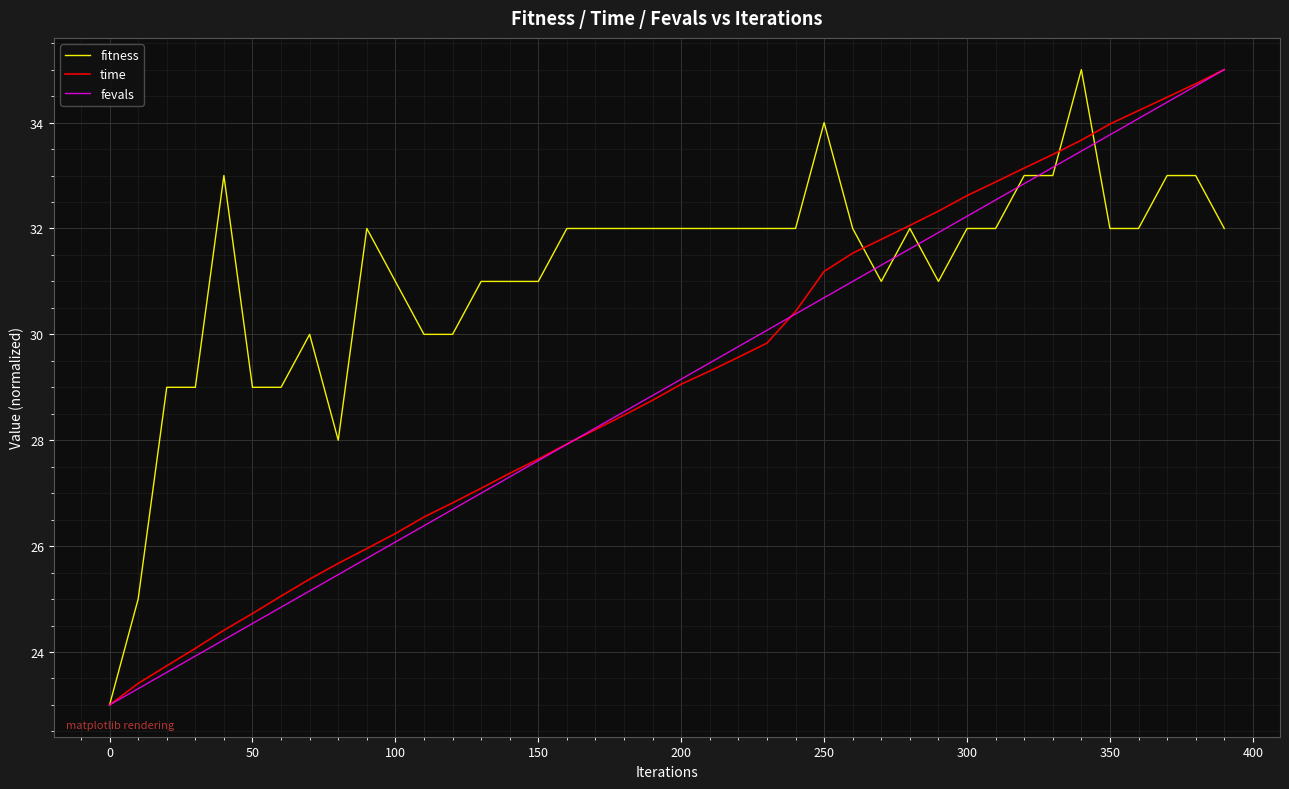

What is the smallest value displayed?

23.0